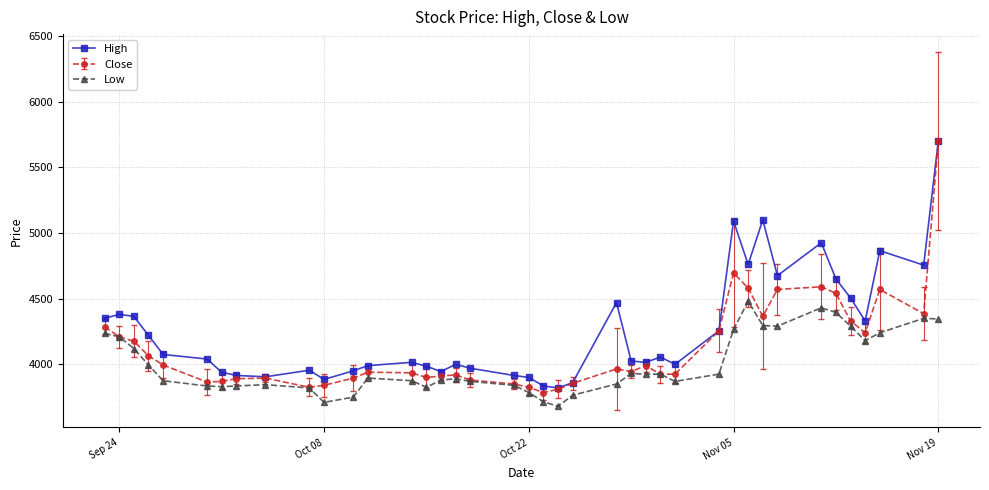

Which series has the largest range (max minus min)?

Close